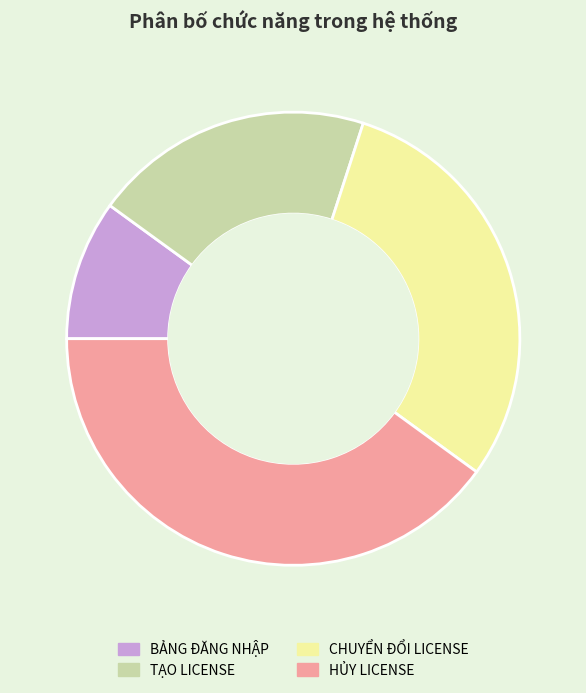

How many slices are in this pie chart?

4